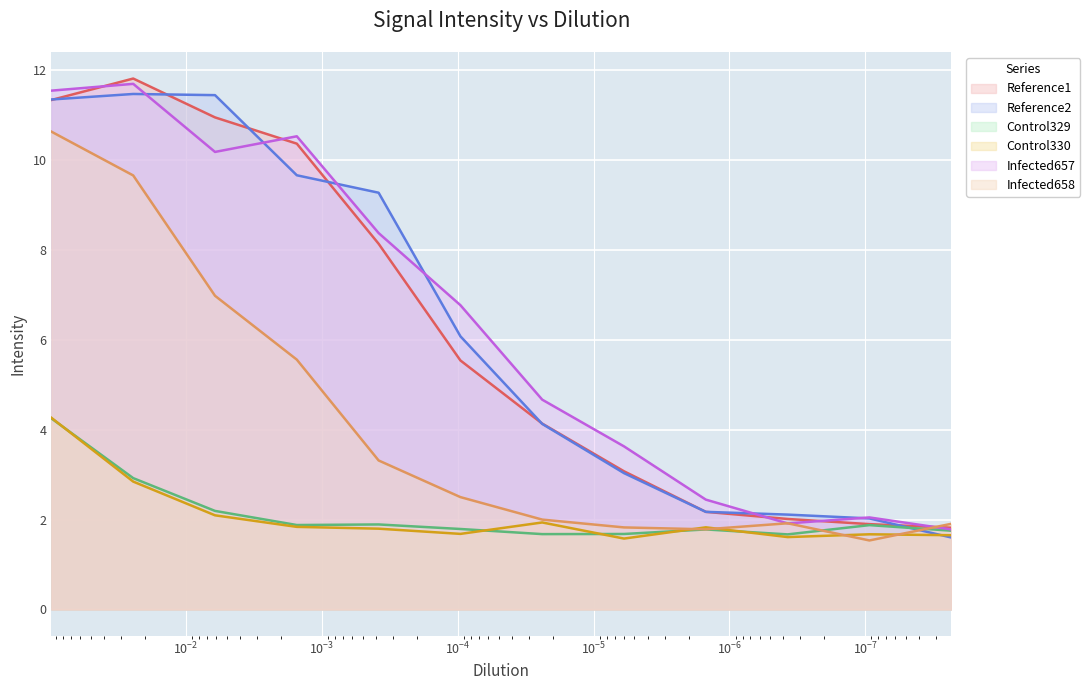

Which series changed the most between 0.00152710956739967 and 3.72829484228434e-07?

Infected657